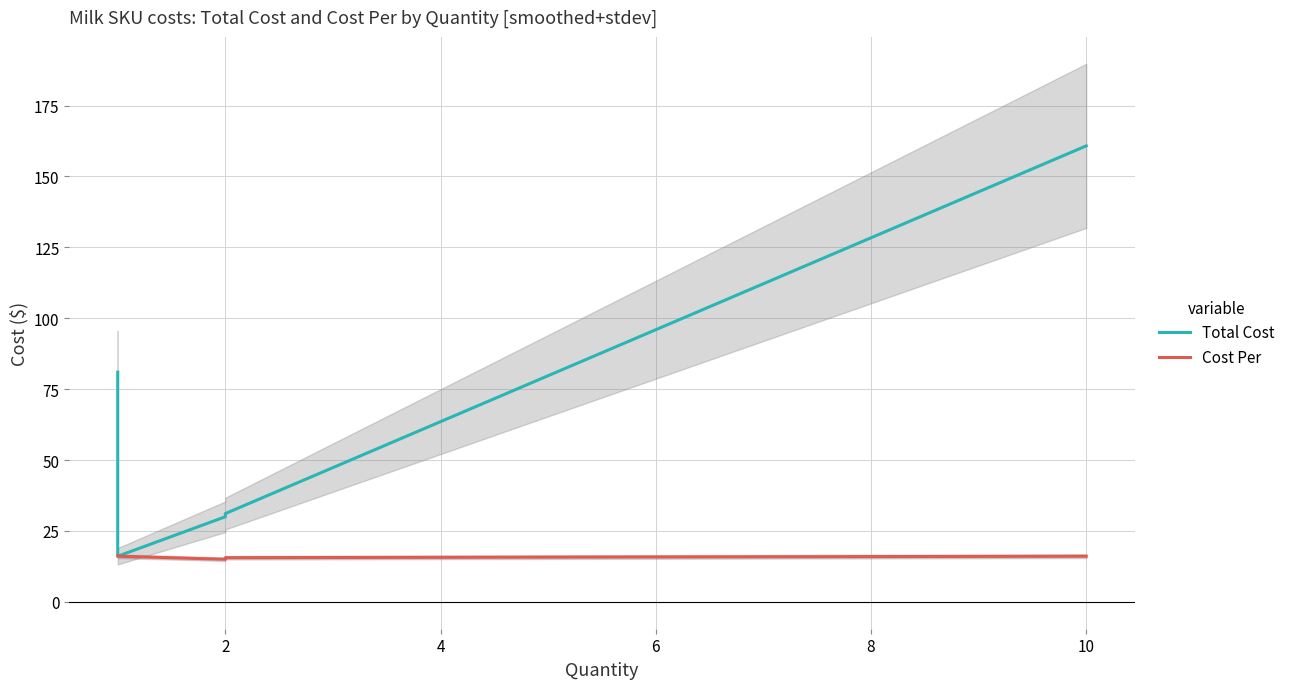

True or false: Cost Per has a value of 3.8 at 2.

False